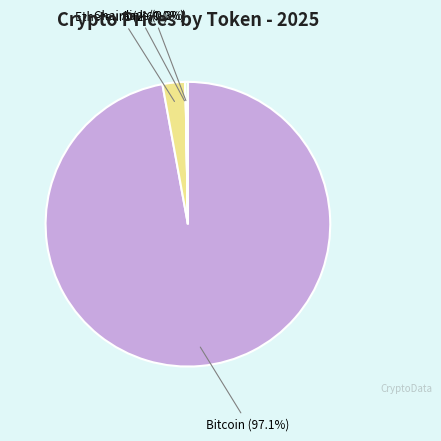

Is there any slice that represents more than half of the pie?

Yes